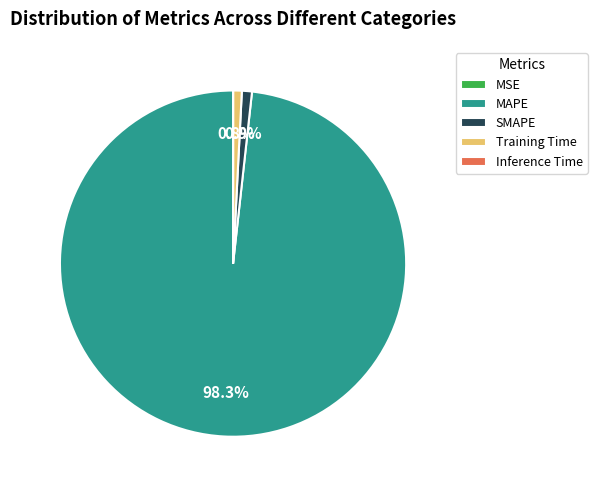

Which category accounts for the majority?

MAPE